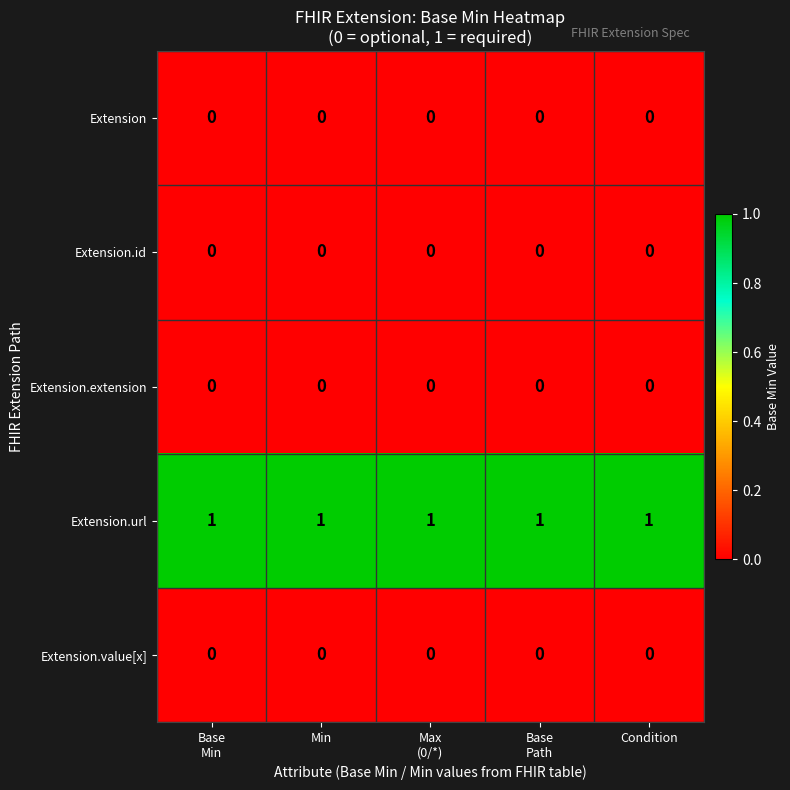

At how many categories does at least one series exceed 0?

5